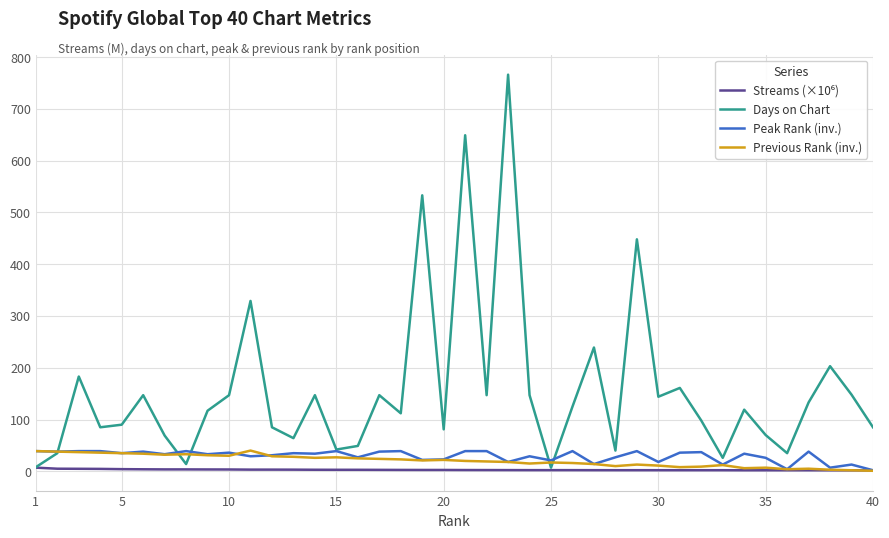

Does the chart have visible grid lines?

Yes